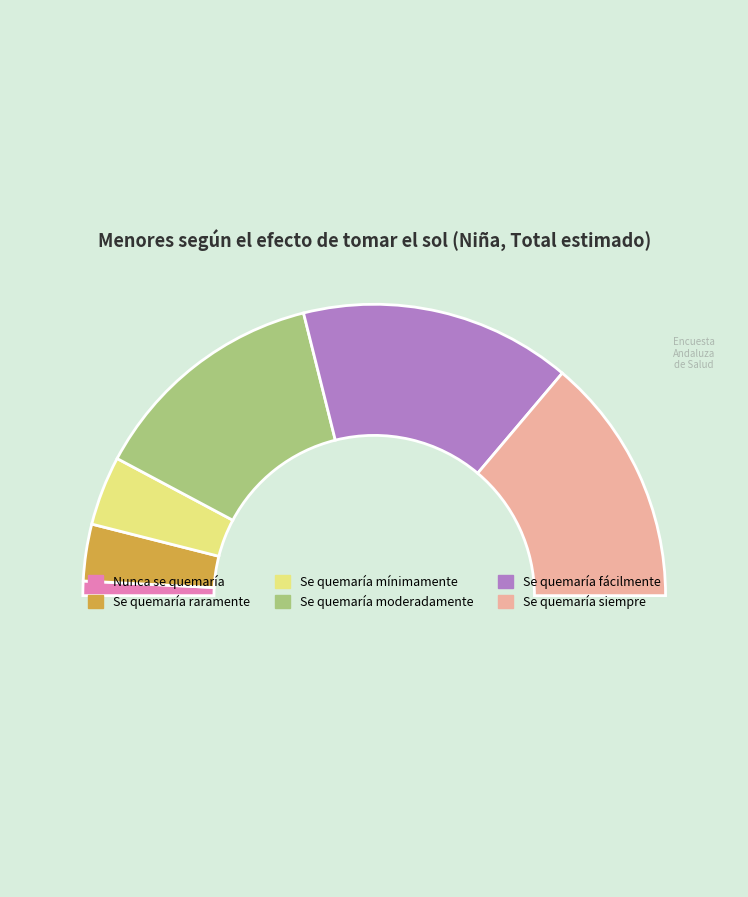

How many slices are in this pie chart?

7